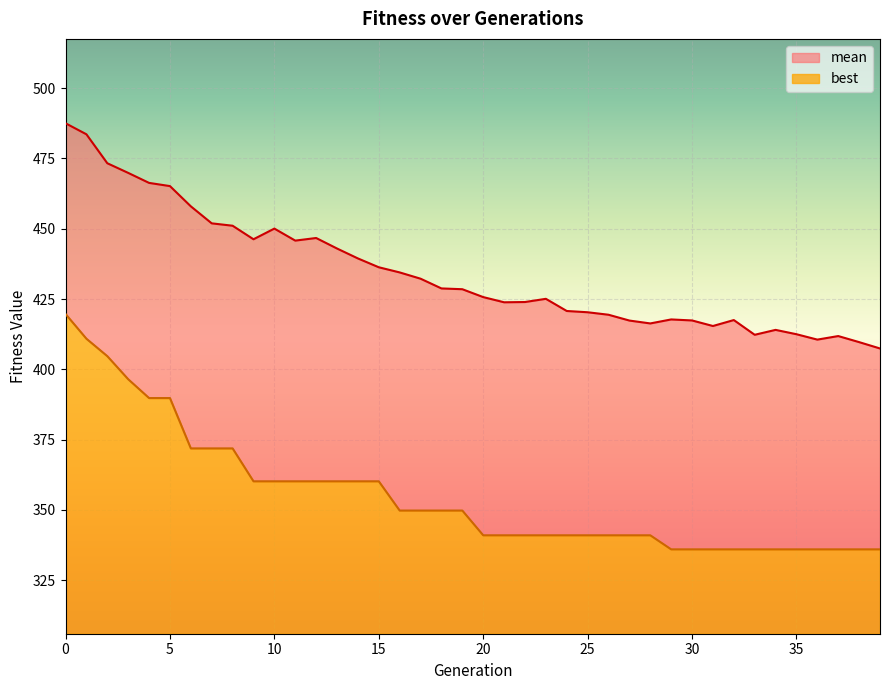

True or false: mean and best intersect in this chart.

False